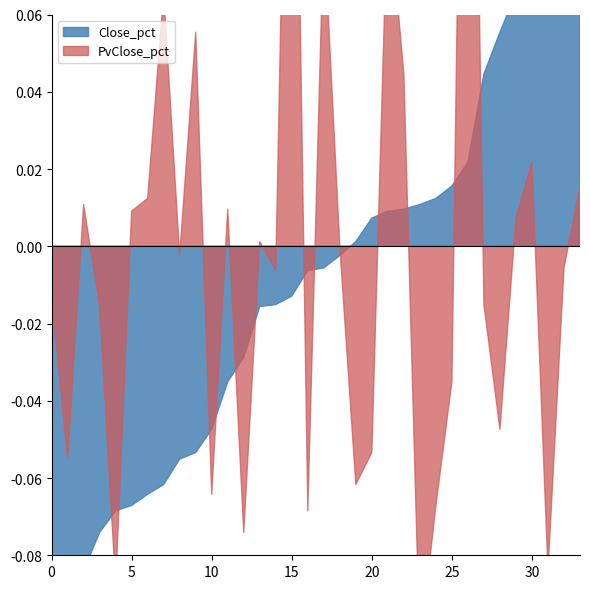

What are all the series names shown in the legend?

Close_pct, PvClose_pct